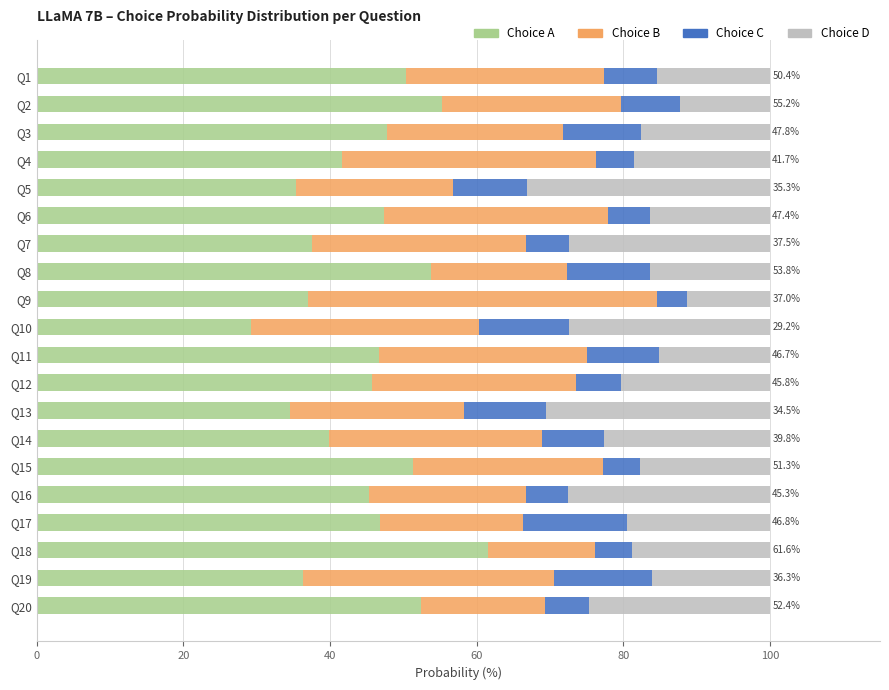

What is the total value across all series at Q6?

100.0